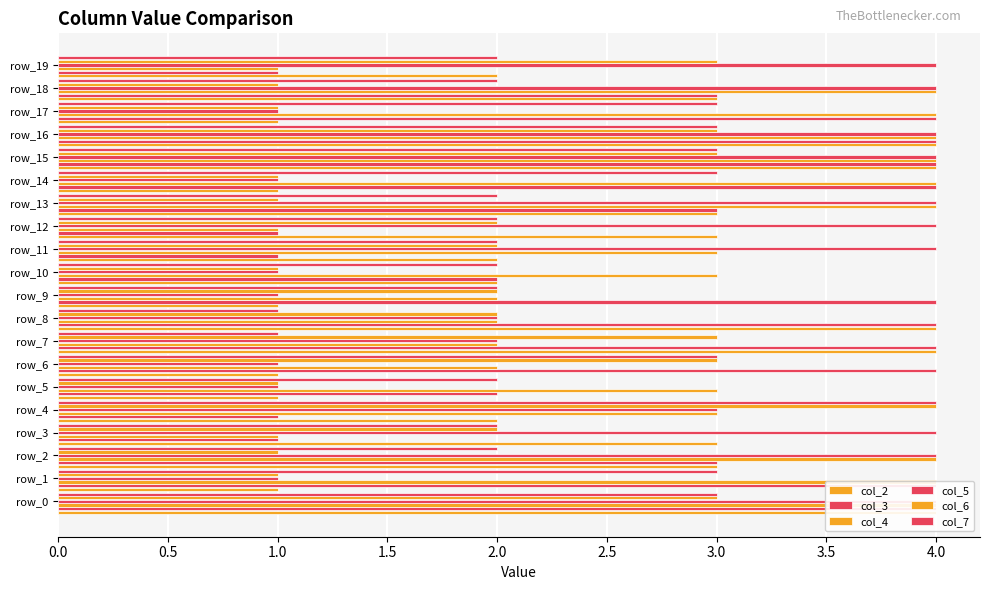

Which has a higher value, 13 or 2.0?

13